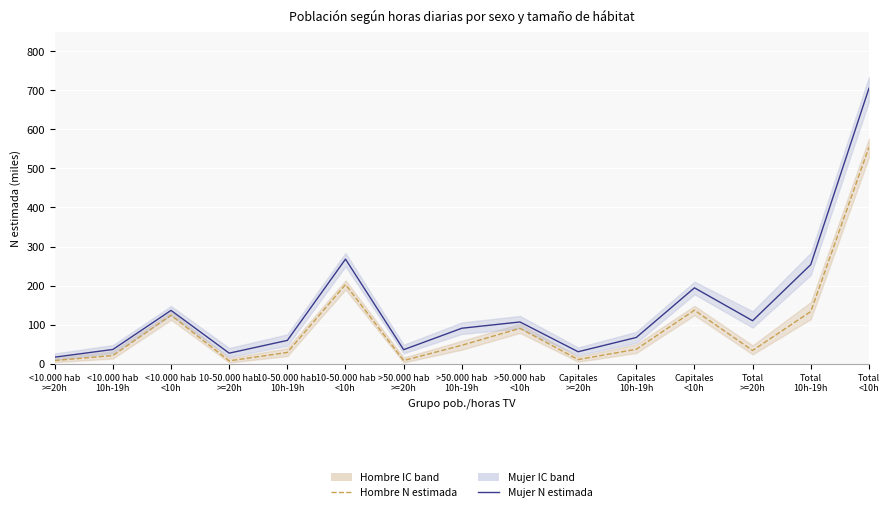

Reading right to left, what are all the values shown in this chart?

Hombre N estimada: 554.1	133.5	33.7	136.9	36.9	10.5	90.5	47.1	8.0	202.6	28.8	7.2	124.1	20.7	8.1
Mujer N estimada: 705.1	253.7	109.9	194.2	67.1	30.5	106.8	90.7	35.8	267.7	59.6	26.9	136.4	36.3	16.7